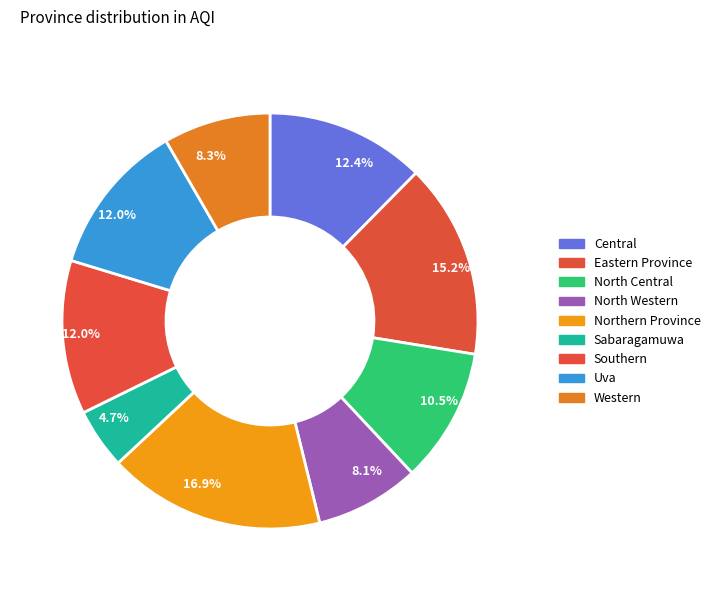

Count the number of slices in the pie.

9